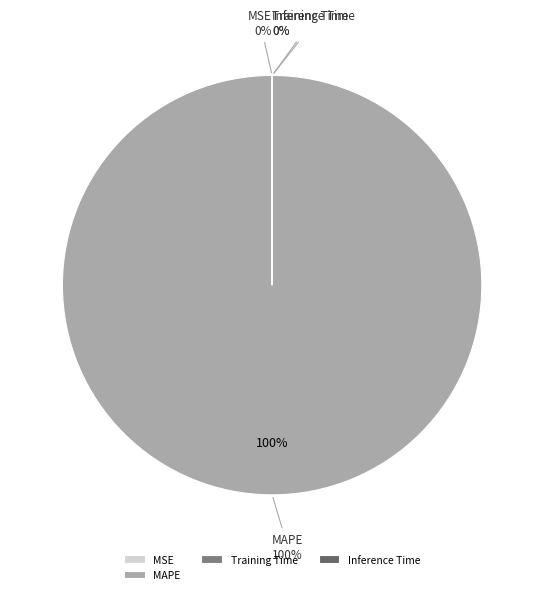

What is the change in value from MSE to MAPE?

+681.8